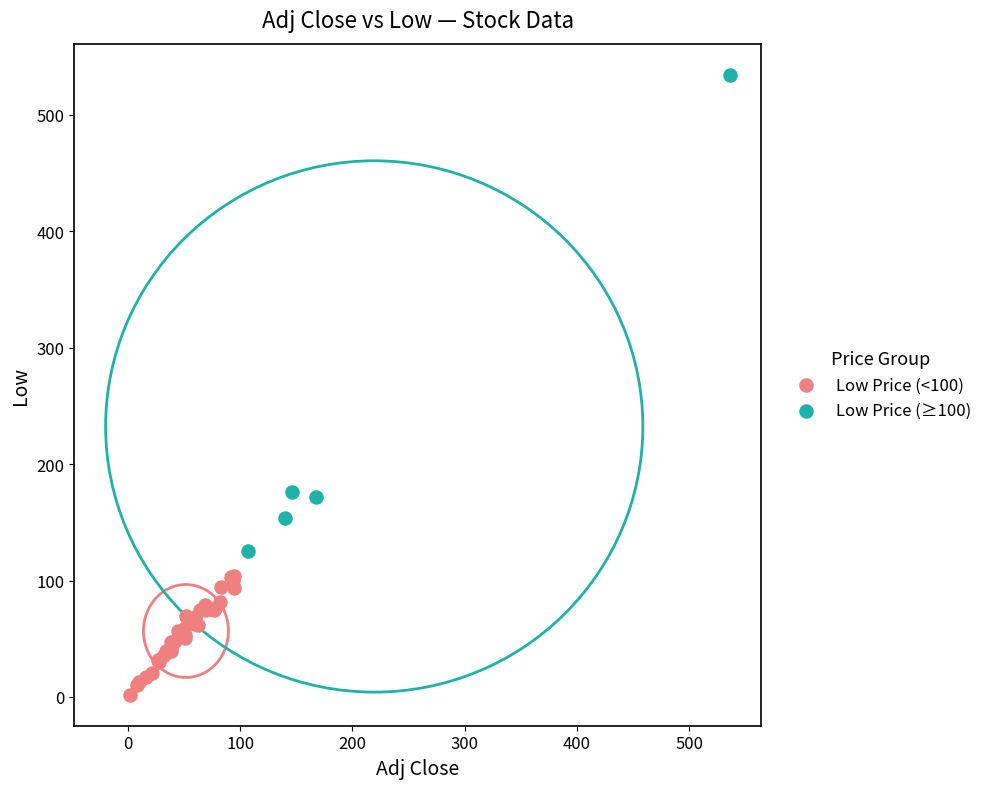

What are all the series names shown in the legend?

Low Price (<100), Low Price (≥100)